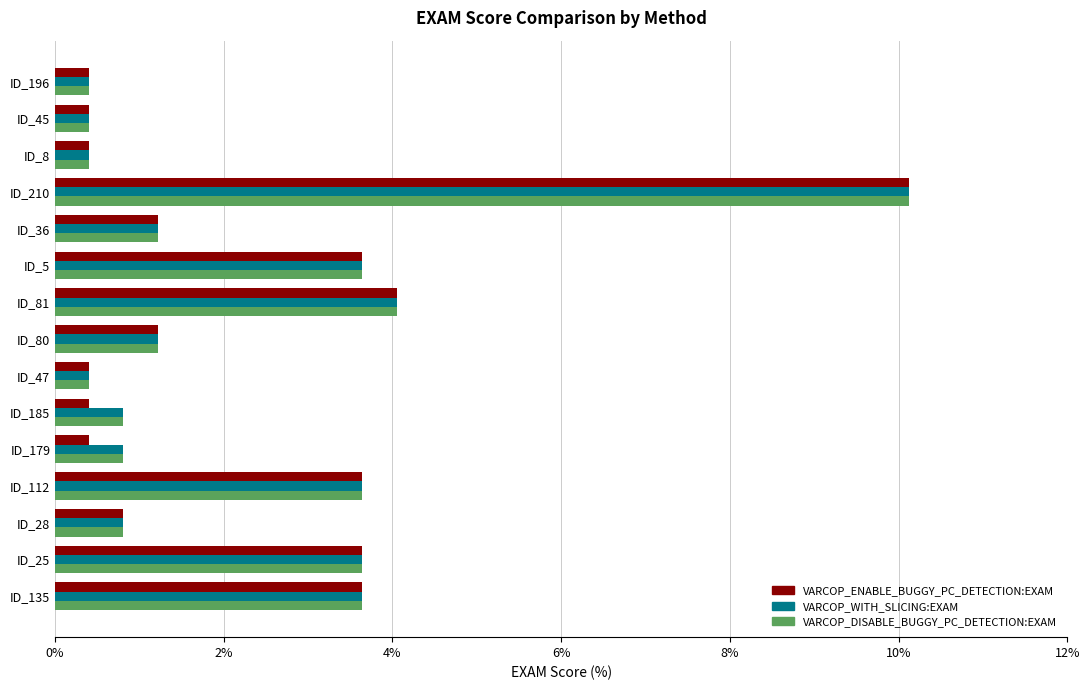

Where is VARCOP_WITH_SLICING:EXAM nearest to the value 5?

ID_81